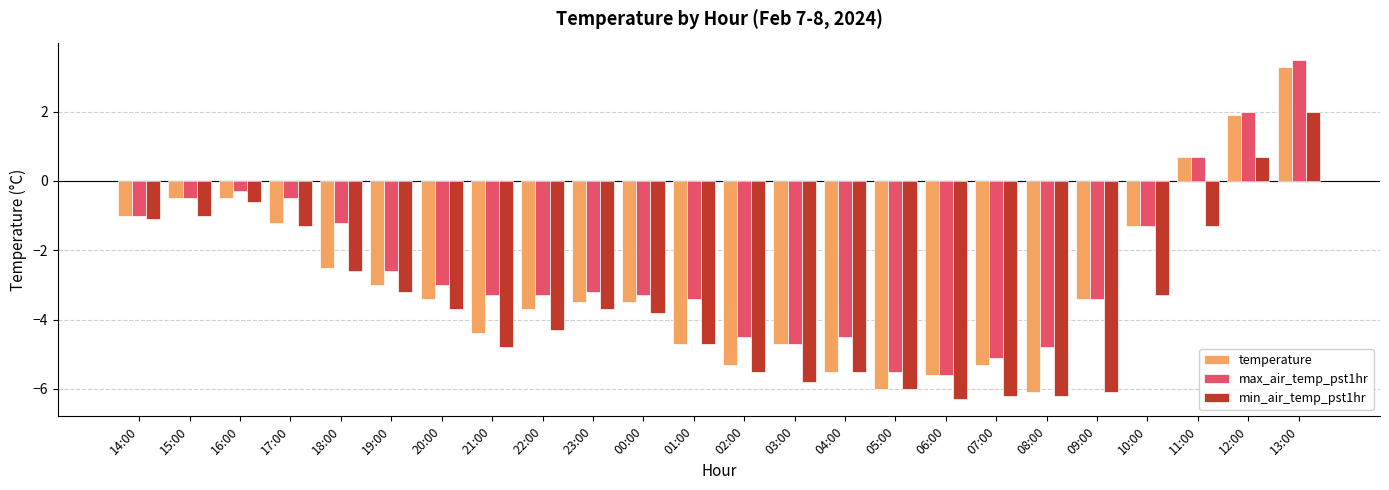

What position from the left is 21:00?

8